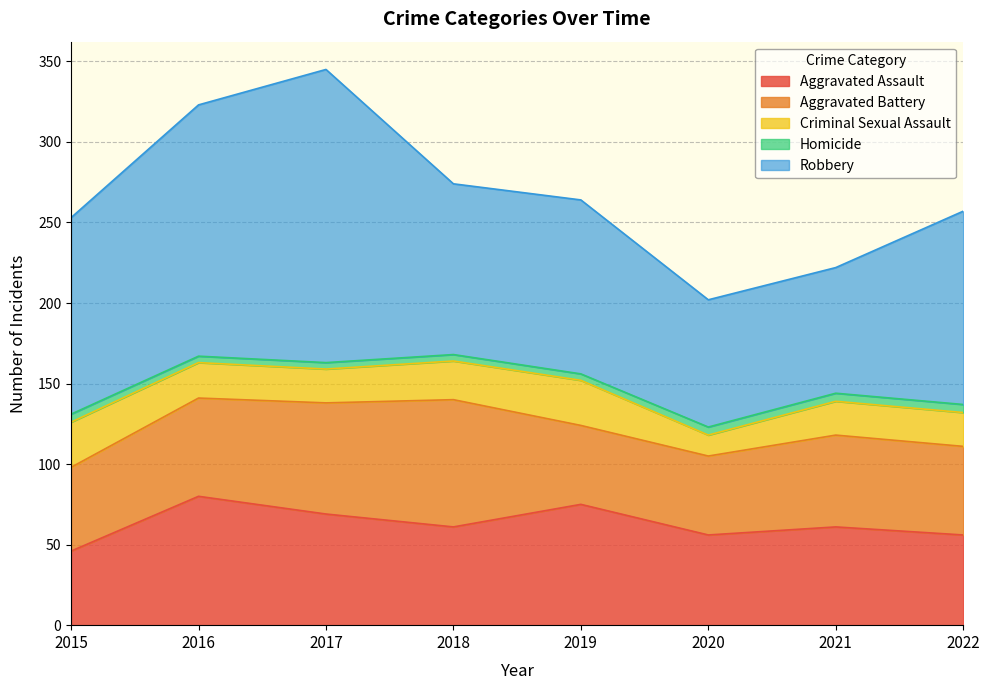

Which series has the largest total across all categories?

Robbery